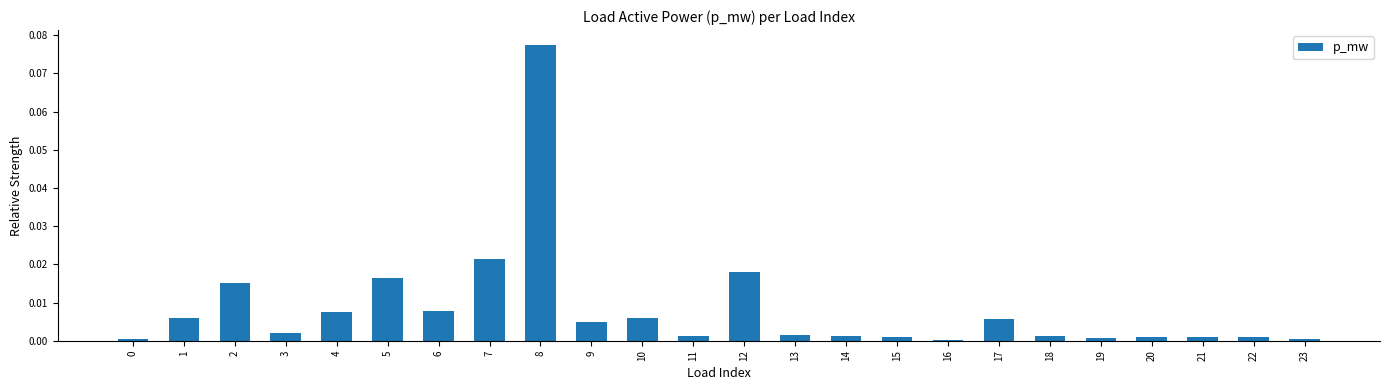

Which category has the highest value across all series?

8